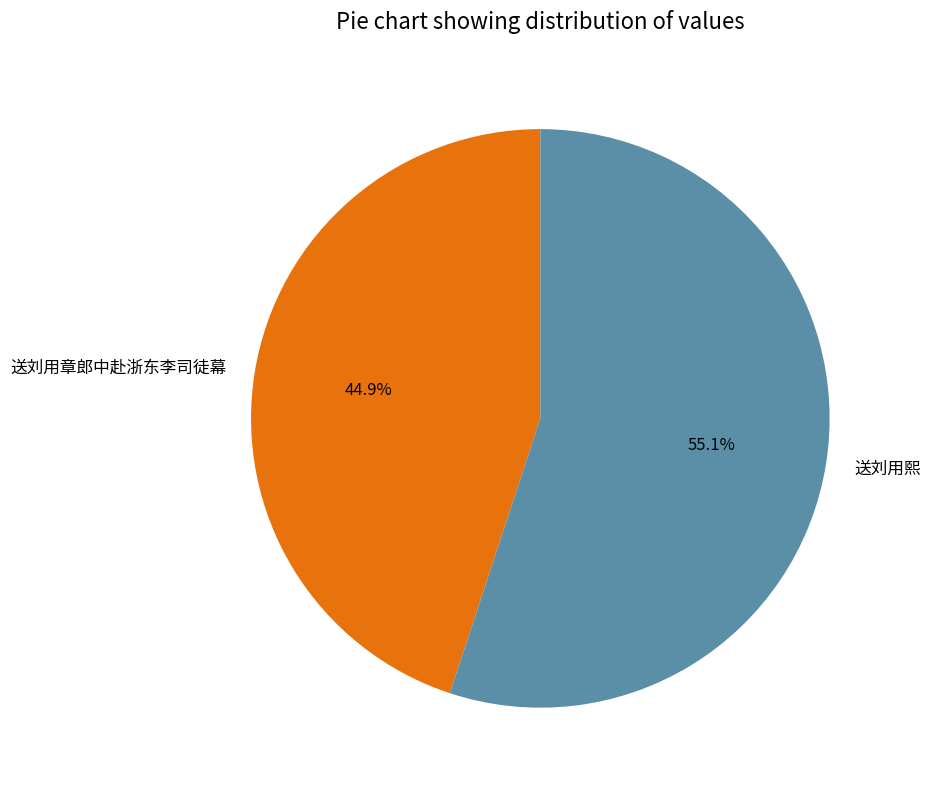

Combined, what portion of the pie is 送刘用熙 and 送刘用章郎中赴浙东李司徒幕?

100.0%